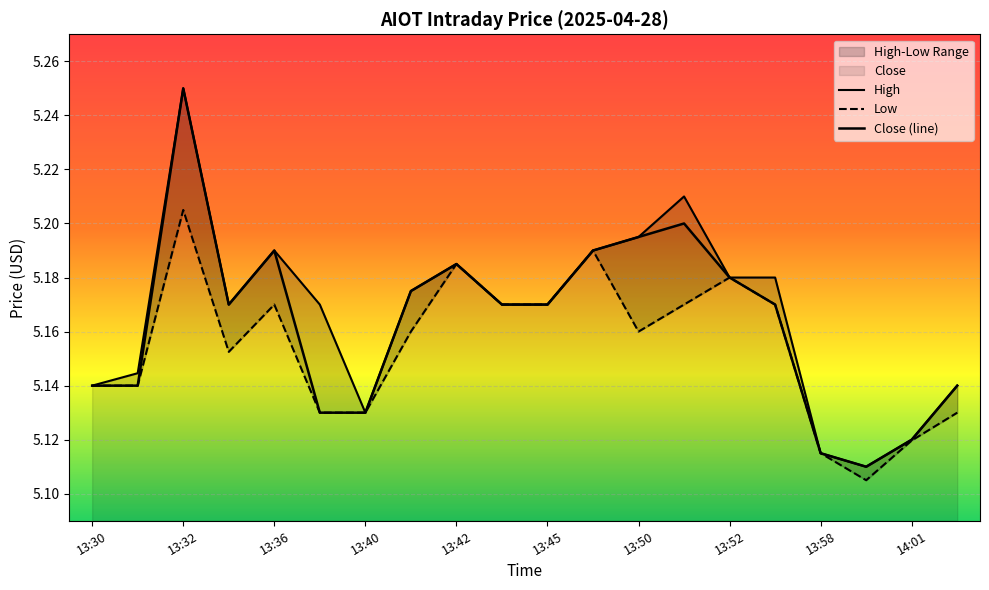

What is the minimum value for Low?

5.1